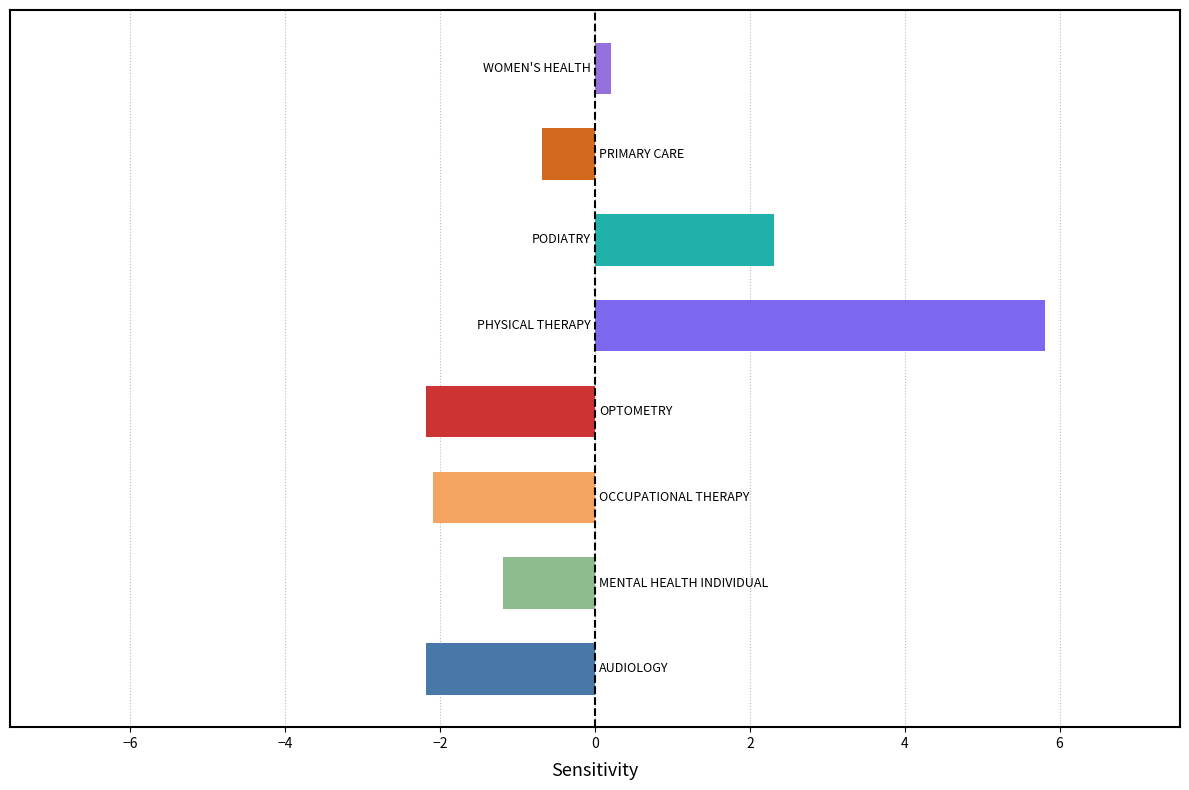

How many distinct data groups are displayed?

1